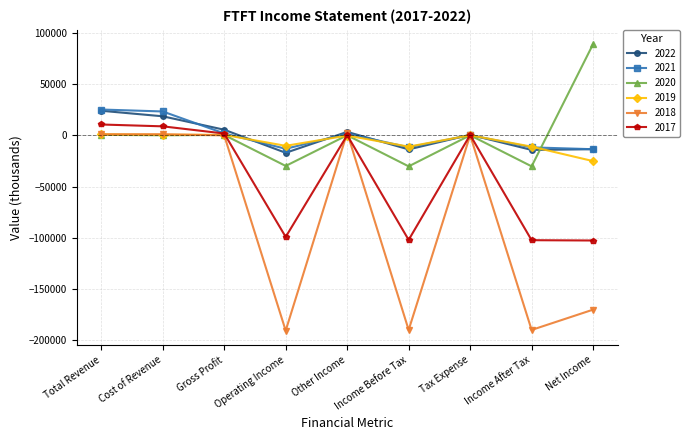

What is the highest value of the 2020 series?

88900